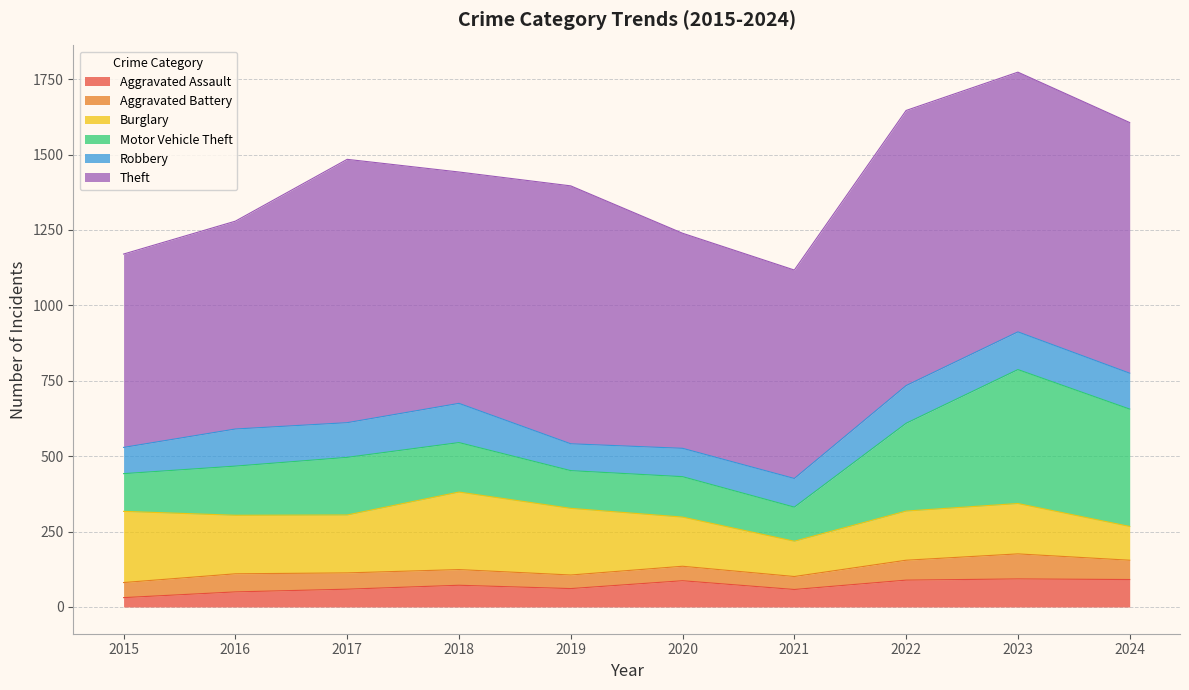

Is the value of Burglary at 2016 greater than the value of Robbery at 2023?

Yes